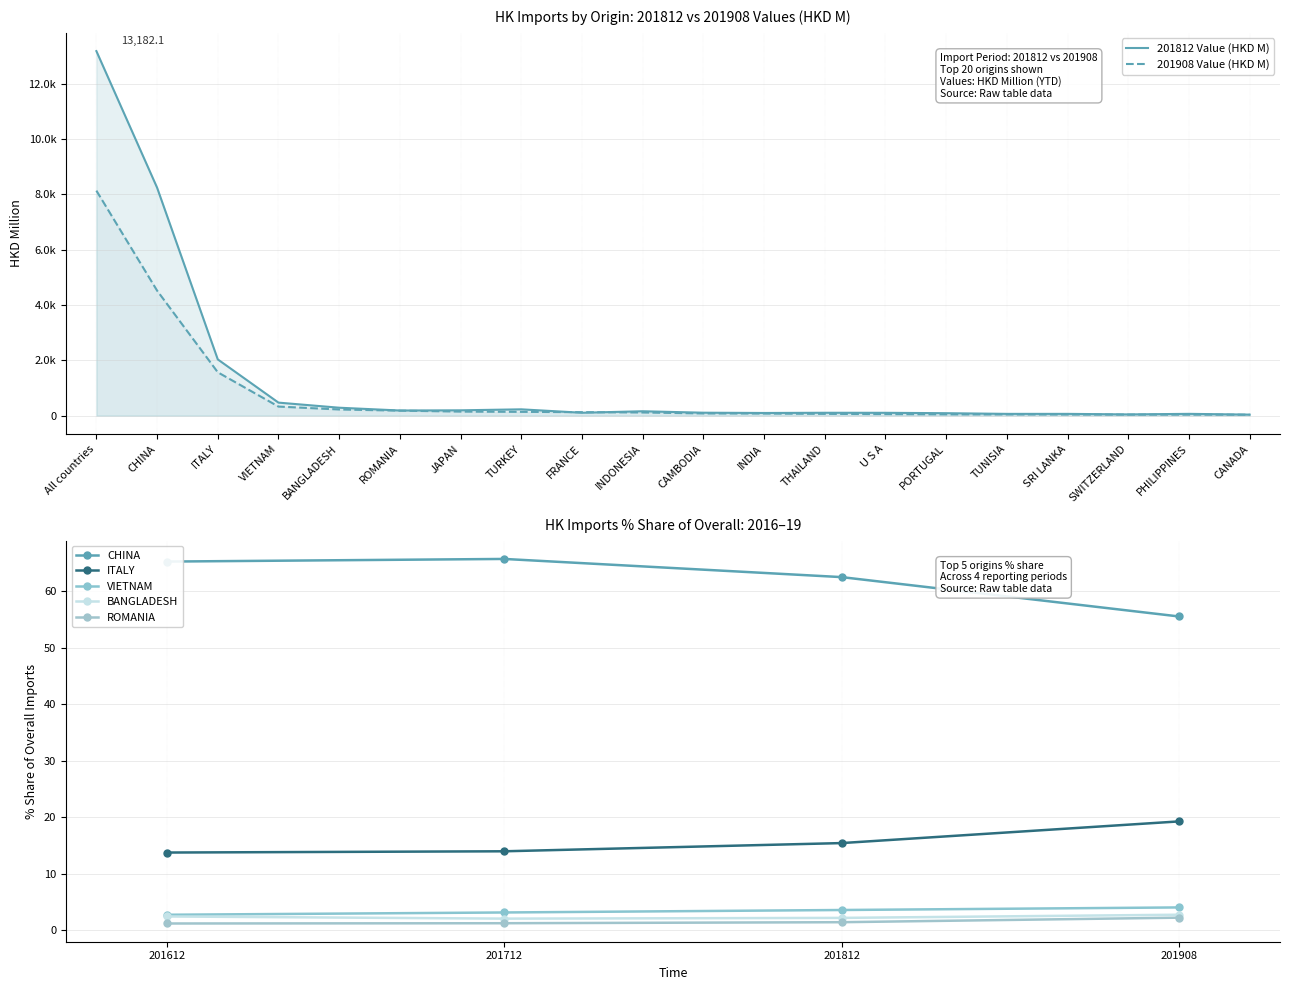

The 201812 Value (HKD M) series shows 102.4 at U S A. True or false?

True